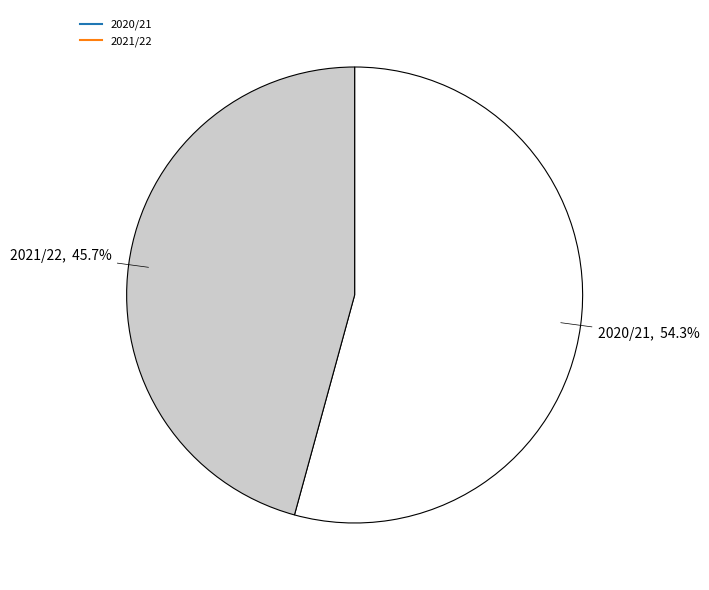

Is there a majority slice in this chart?

Yes